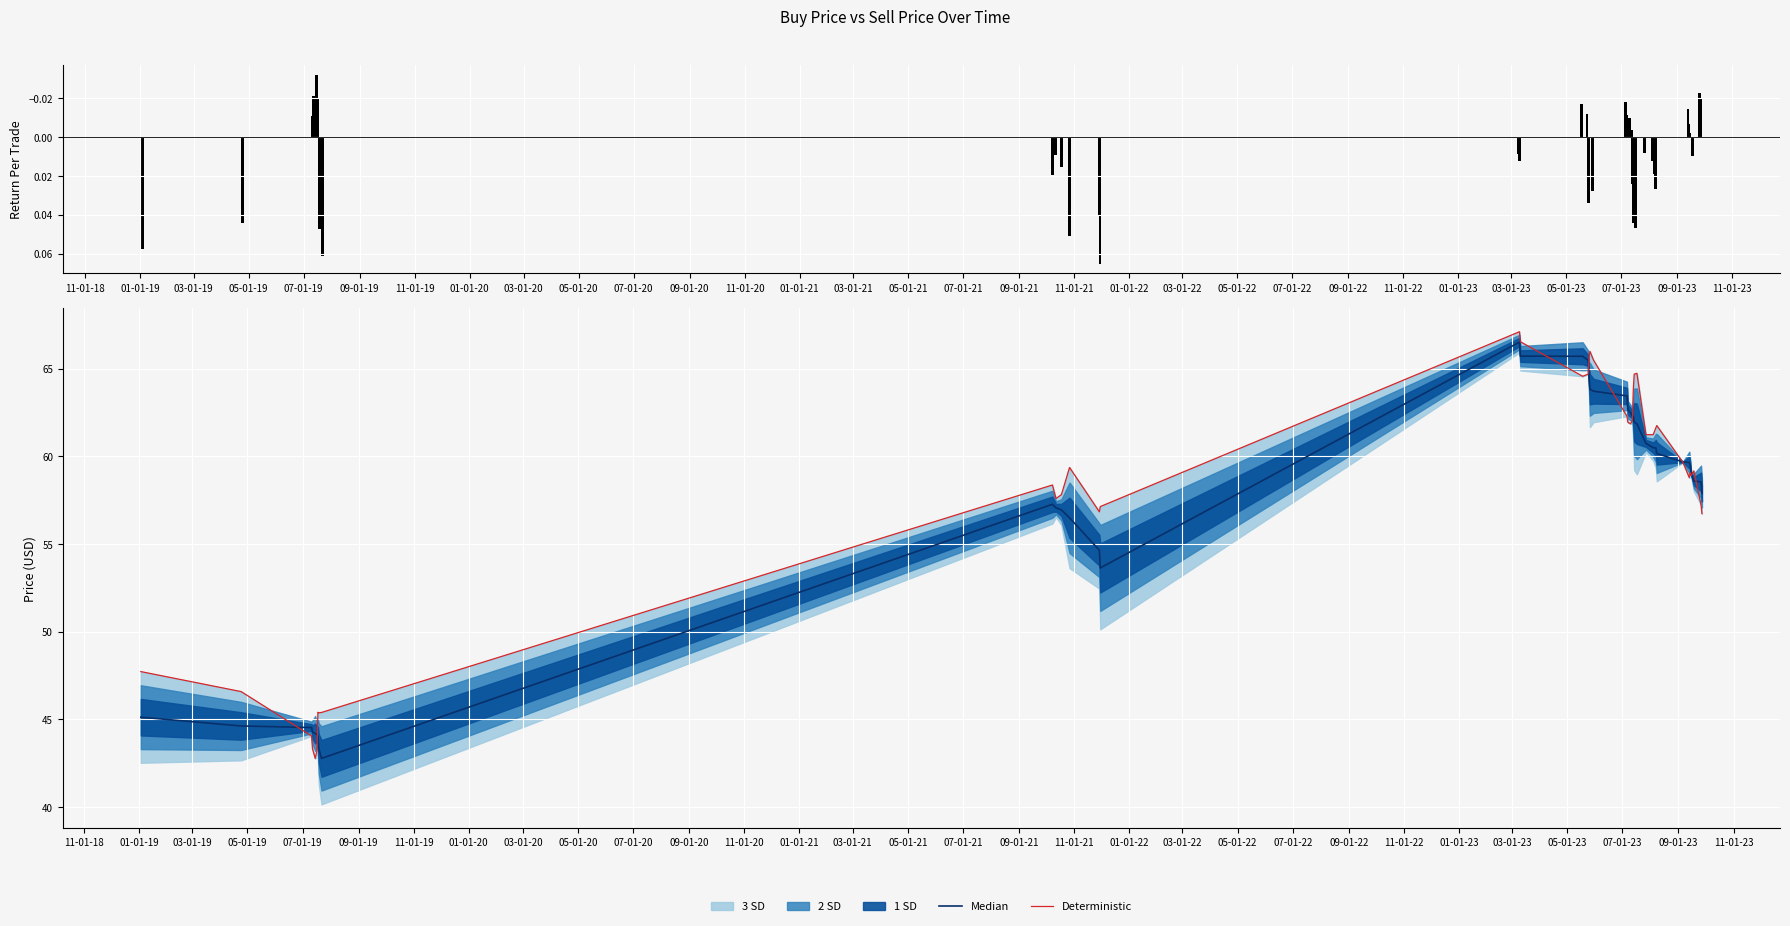

Reading left to right, transcribe all the data shown in this chart.

retPerTrade: 0.1	0.0	-0.0	-0.0	-0.0	-0.0	0.0	0.0	0.1	0.0	0.0	0.0	0.1	0.0	0.1	0.0	0.0	-0.0	-0.0	0.0	0.0	0.0	-0.0	-0.0	-0.0	-0.0	0.0	0.0	0.0	0.0	0.0	0.0	0.0	-0.0	-0.0	-0.0	-0.0	0.0	-0.0	-0.0
Median: 45.1	44.6	44.5	44.3	44.2	44.1	44.0	43.3	42.8	57.3	57.1	56.9	56.5	54.6	53.6	66.5	65.7	65.7	65.5	64.6	63.8	63.7	63.4	62.7	62.5	62.3	62.3	61.9	61.8	60.7	60.5	60.5	60.2	59.7	59.7	59.5	59.0	58.6	58.5	57.9
Deterministic: 47.7	46.6	44.0	43.3	42.8	43.2	45.4	45.4	45.4	58.4	57.6	57.8	59.4	56.8	57.1	67.1	66.5	64.6	64.7	65.7	66.0	65.5	62.3	61.9	61.8	62.1	63.8	64.7	64.7	61.2	61.2	61.6	61.8	59.7	58.8	59.1	58.9	59.2	57.2	56.7